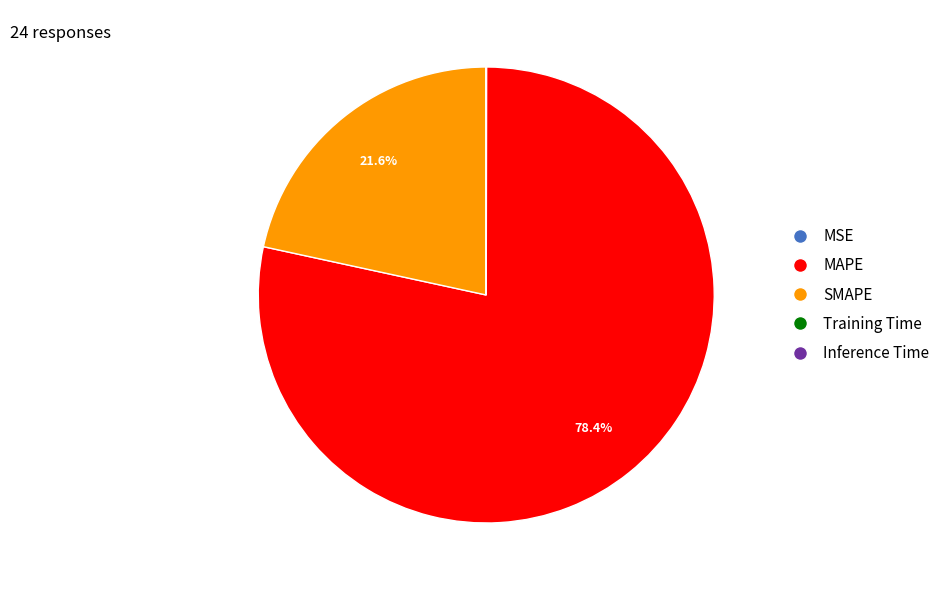

To the nearest percent, what is the combined percentage of MAPE and SMAPE?

100%